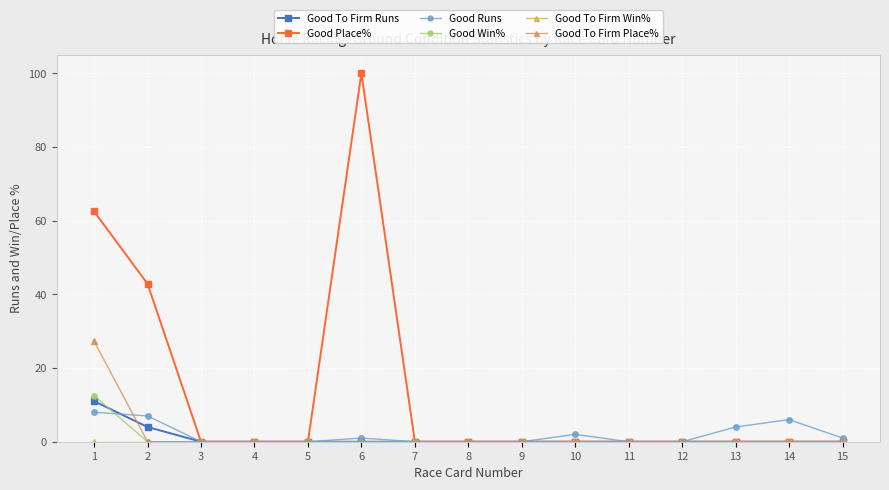

How many intersections are there between Good Runs and Good To Firm Place%?

1